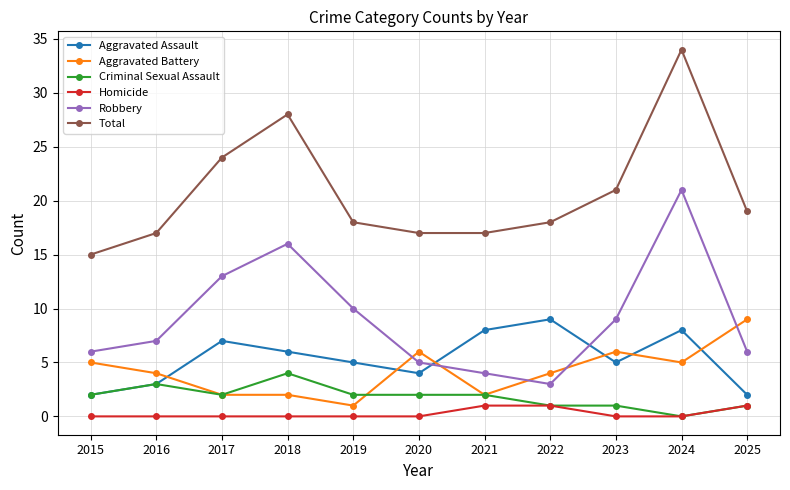

Reading left to right, list all the values displayed in this chart.

Aggravated Assault: 2015=2	2016=3	2017=7	2018=6	2019=5	2020=4	2021=8	2022=9	2023=5	2024=8	2025=2
Aggravated Battery: 2015=5	2016=4	2017=2	2018=2	2019=1	2020=6	2021=2	2022=4	2023=6	2024=5	2025=9
Criminal Sexual Assault: 2015=2	2016=3	2017=2	2018=4	2019=2	2020=2	2021=2	2022=1	2023=1	2024=0	2025=1
Homicide: 2015=0	2016=0	2017=0	2018=0	2019=0	2020=0	2021=1	2022=1	2023=0	2024=0	2025=1
Robbery: 2015=6	2016=7	2017=13	2018=16	2019=10	2020=5	2021=4	2022=3	2023=9	2024=21	2025=6
Total: 2015=15	2016=17	2017=24	2018=28	2019=18	2020=17	2021=17	2022=18	2023=21	2024=34	2025=19